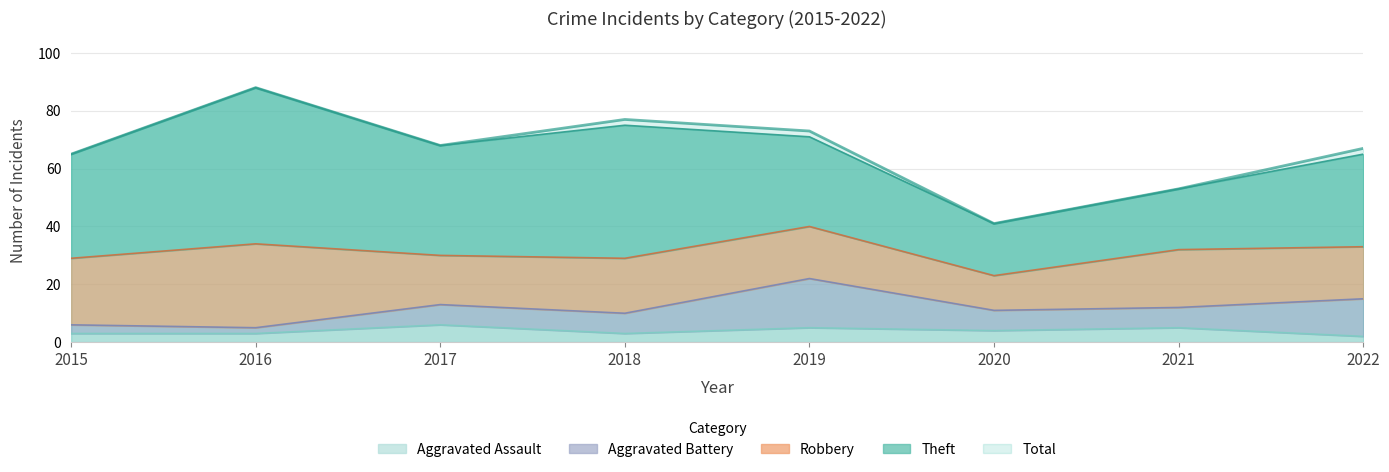

How many distinct data groups are displayed?

5